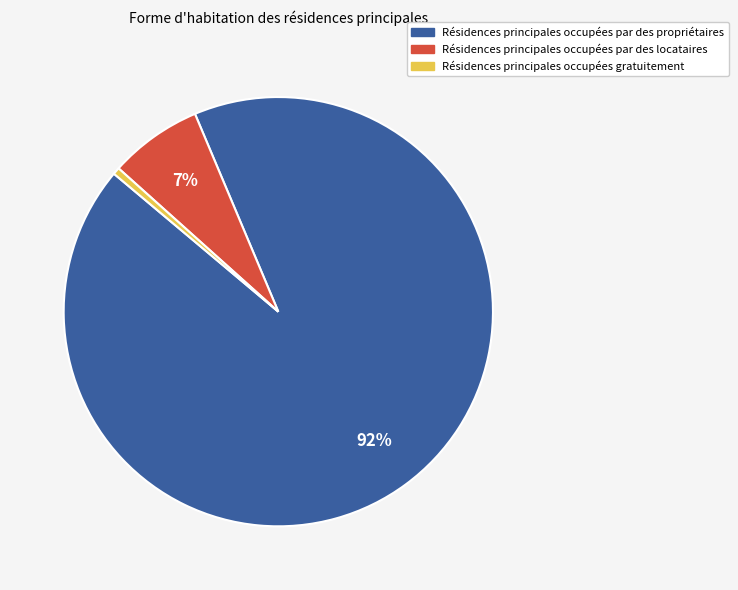

How many segments does this pie chart have?

3